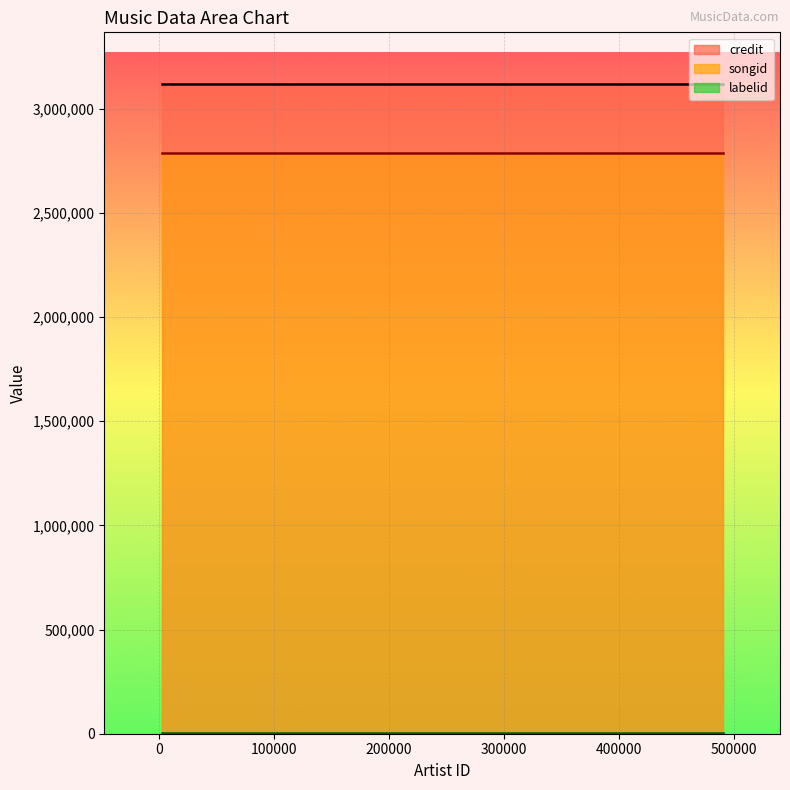

True or false: credit has more than 0 points higher than both neighbors.

False